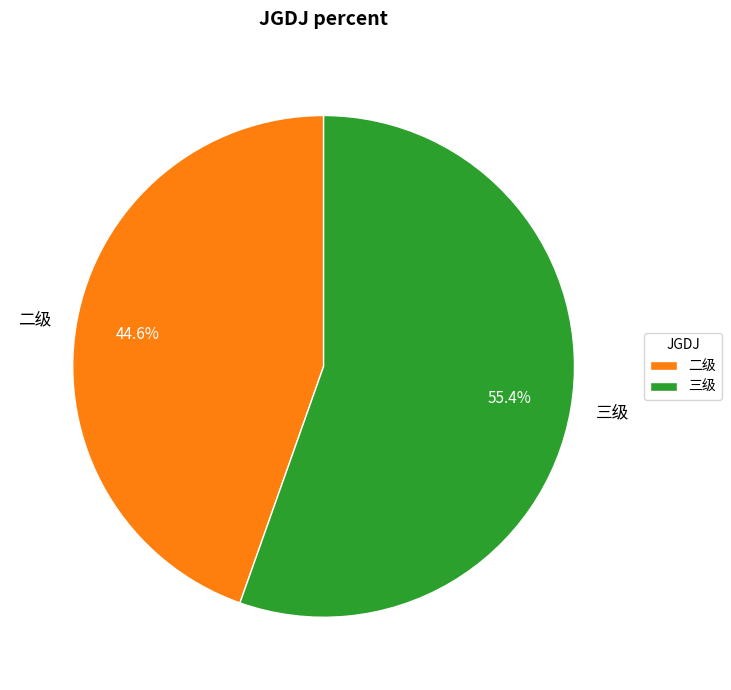

Does 二级 represent more than half of the total?

No